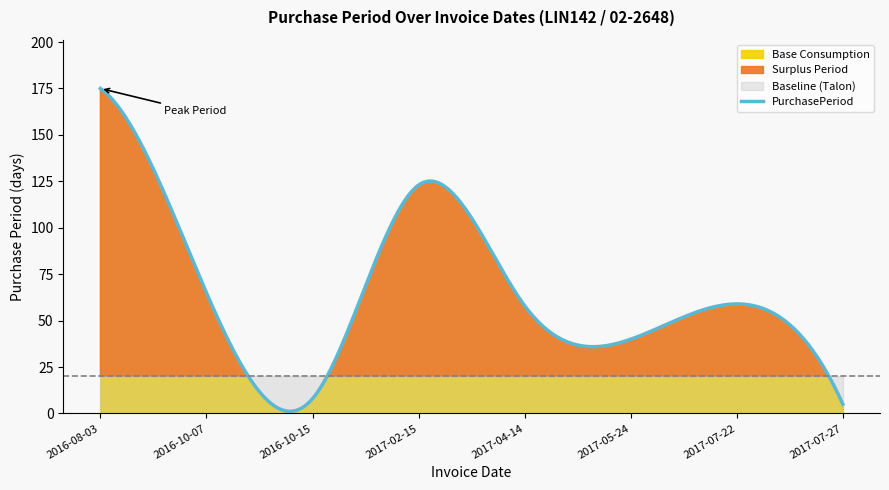

Count the values in the range 40 to 123.

5